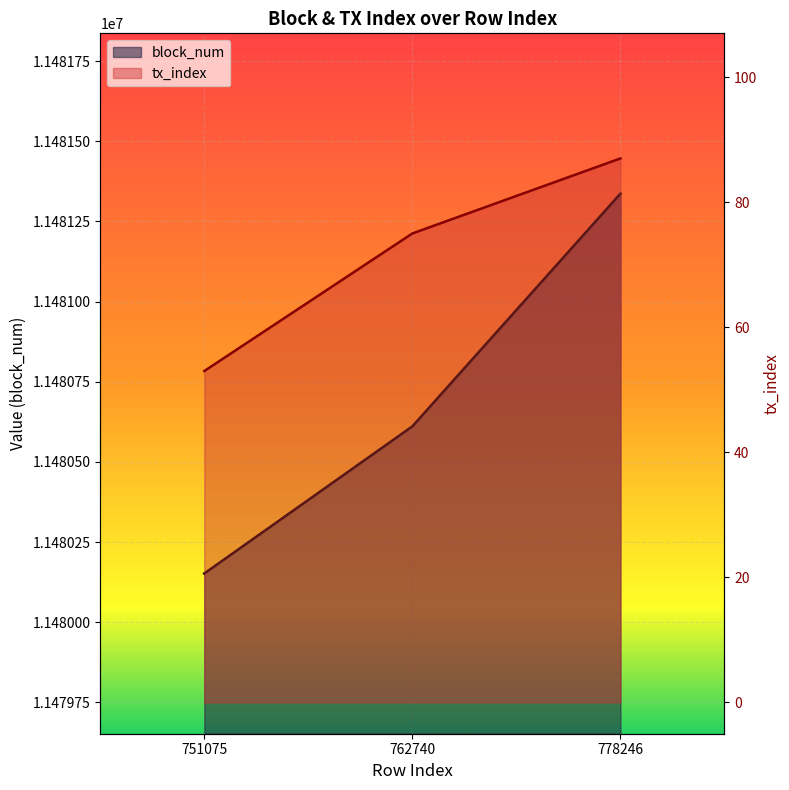

How many block_num values are between 11480152 and 11481337?

3